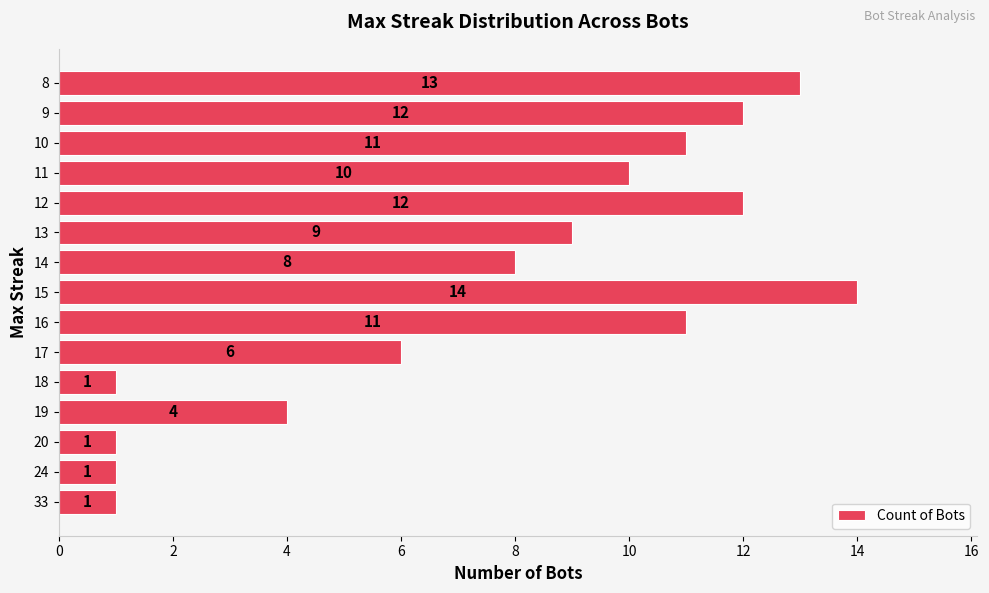

Which has a higher value, 16 or 14?

16